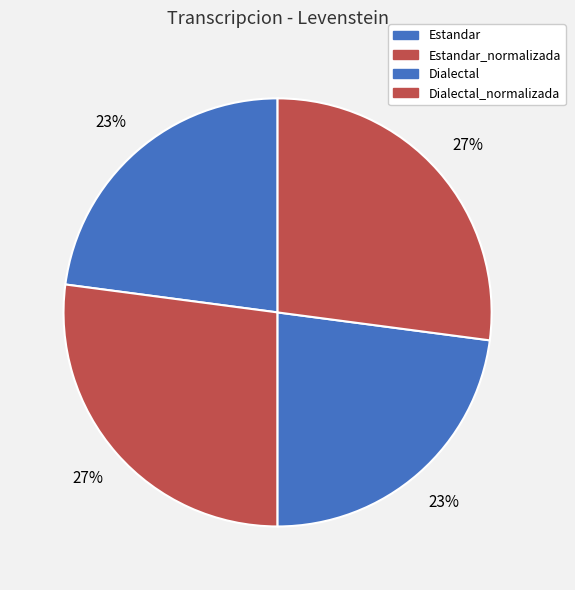

How many slices are in this pie chart?

4